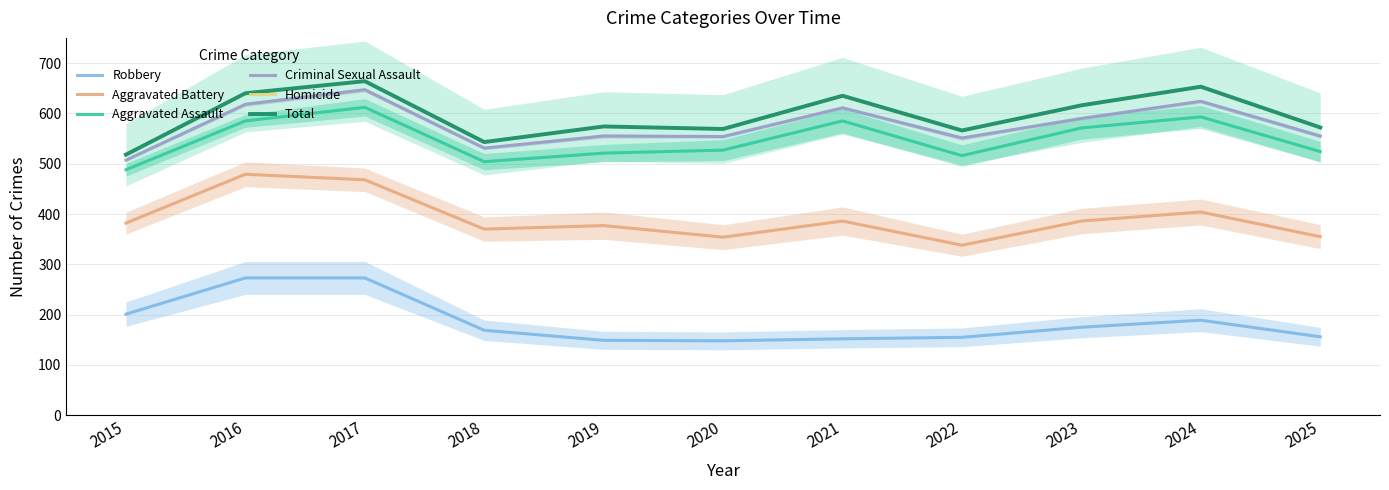

The Homicide series shows 664 at 2017. True or false?

True